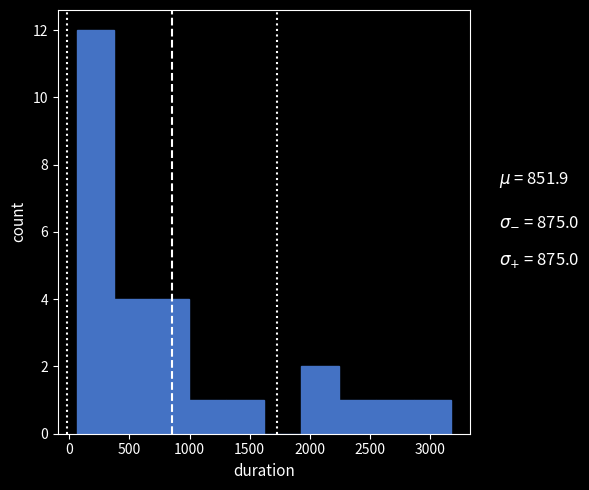

Reading left to right, transcribe this chart: for each bar, give the range it covers on the x-axis and its height. Neither the bar edges nor the heights are printed on the chart, so give them approximately, as read against the axes.

50 to 350: 12
350 to 700: 4
700 to 1000: 4
1000 to 1300: 1
1300 to 1600: 1
1600 to 1950: 0
1950 to 2250: 2
2250 to 2550: 1
2550 to 2850: 1
2850 to 3200: 1